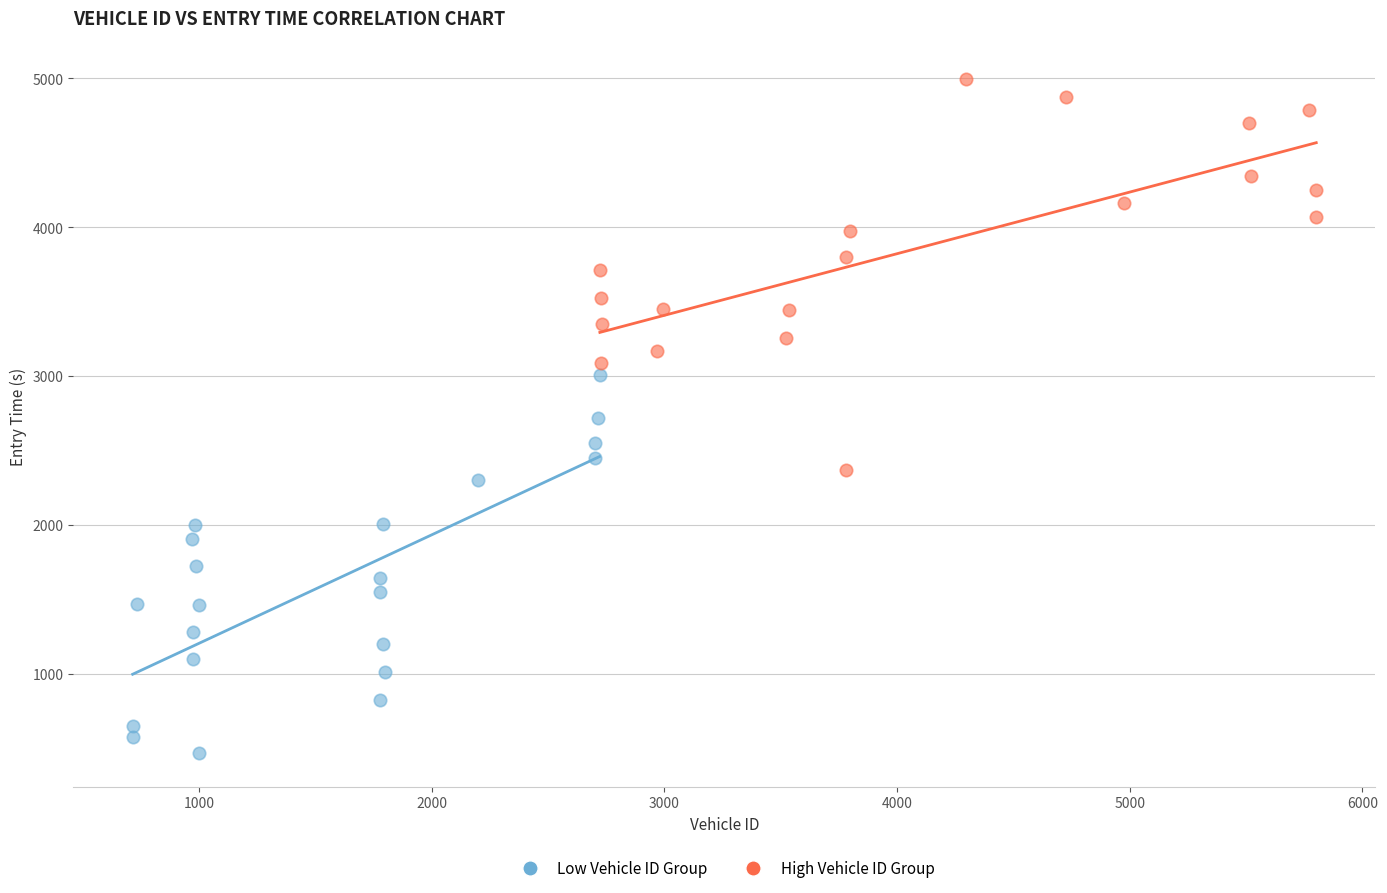

Which series reaches the minimum Y coordinate?

Low Vehicle ID Group